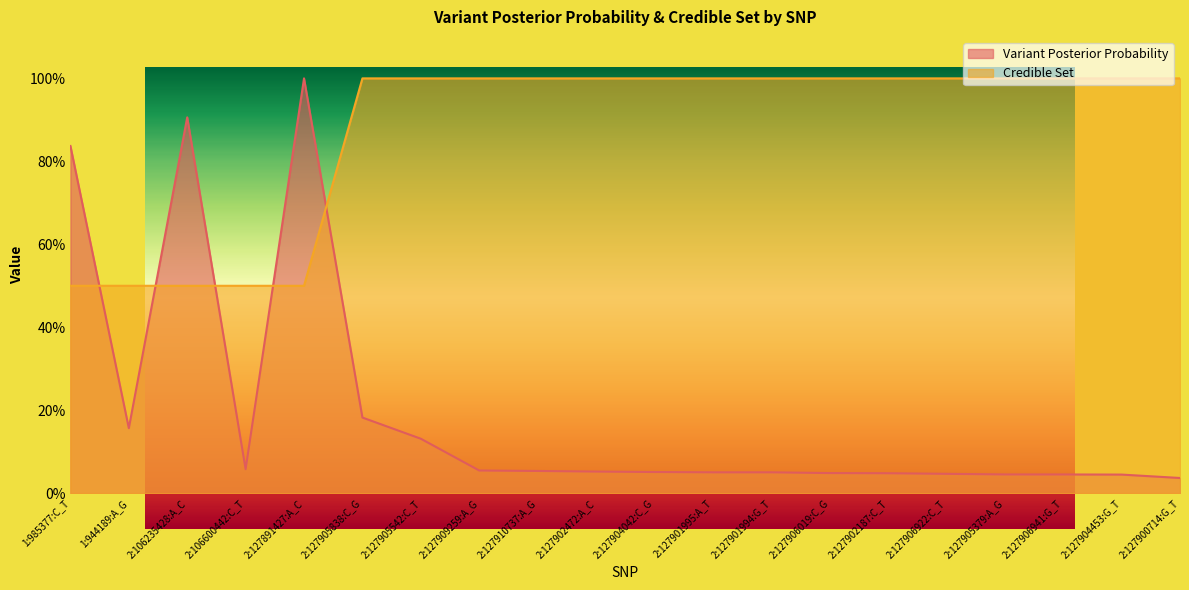

Reading left to right, extract all data points from this chart.

Variant Posterior Probability: 0.8	0.2	0.9	0.1	1.0	0.2	0.1	0.1	0.1	0.1	0.1	0.1	0.1	0.0	0.0	0.0	0.0	0.0	0.0	0.0
Credible Set: 0.5	0.5	0.5	0.5	0.5	1.0	1.0	1.0	1.0	1.0	1.0	1.0	1.0	1.0	1.0	1.0	1.0	1.0	1.0	1.0